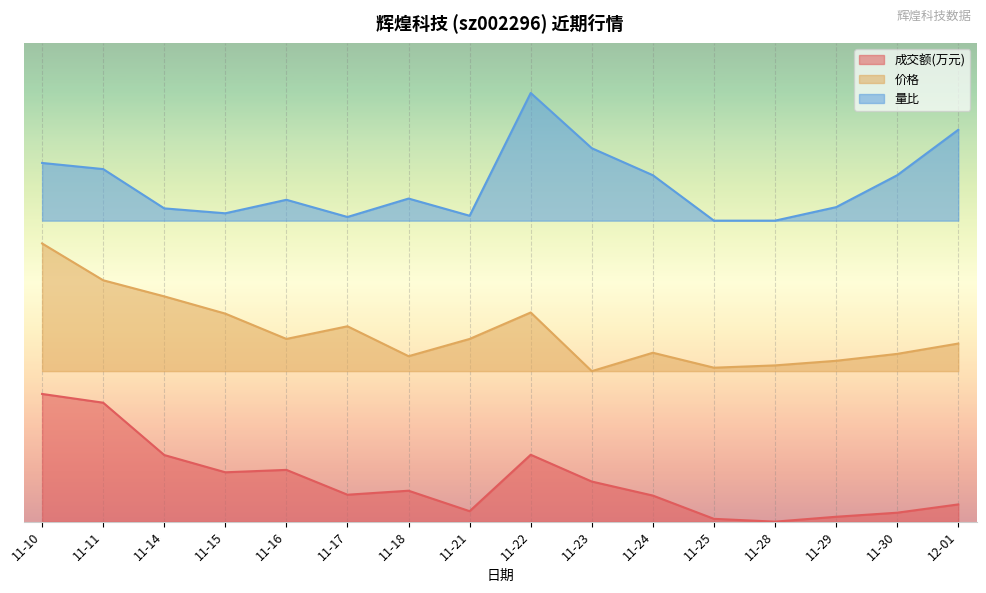

List the series in order of their peak value, highest first.

量比, 价格, 成交额(万元)